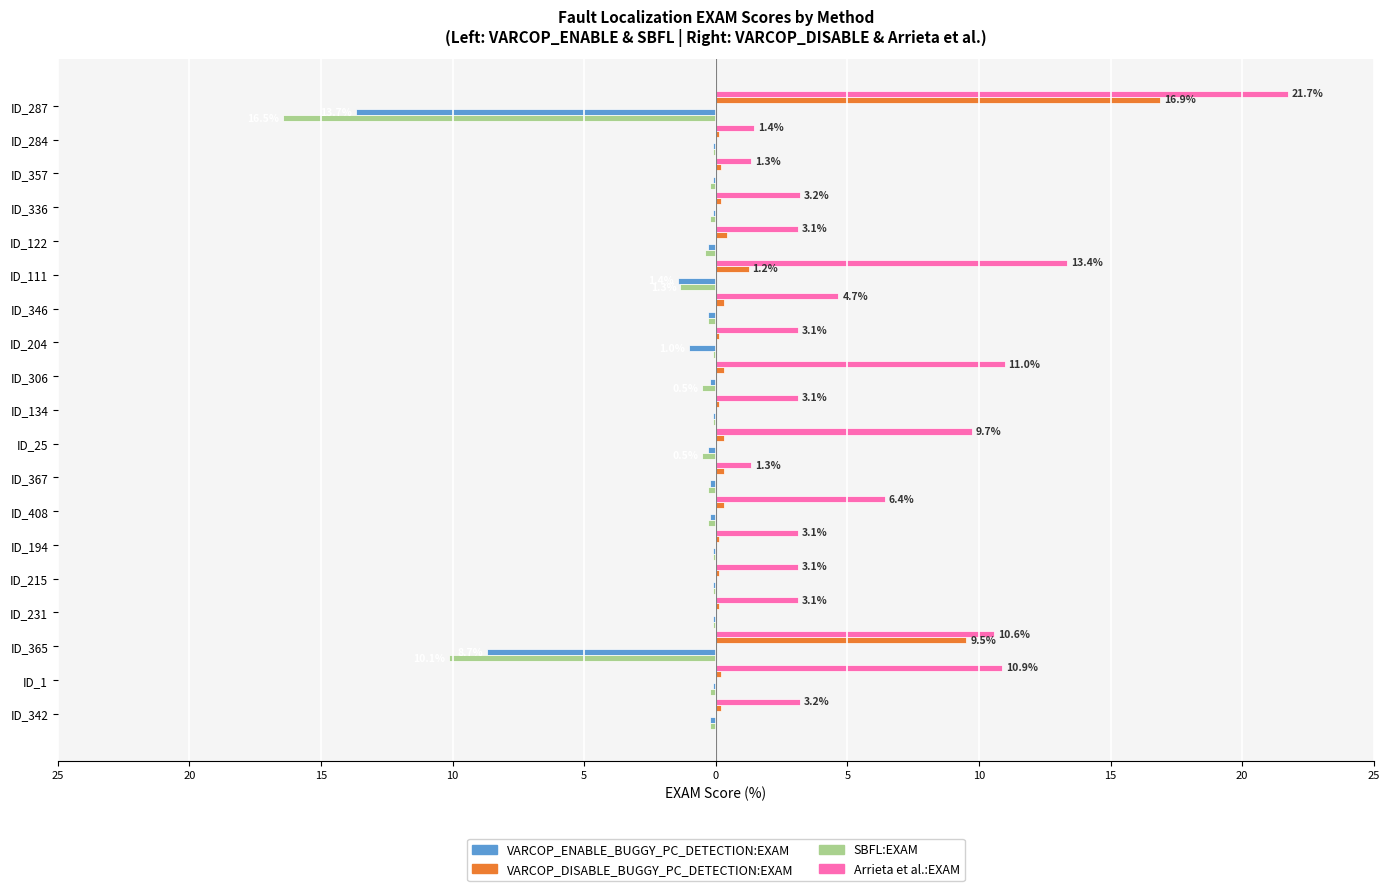

What are all the series names shown in the legend?

VARCOP_ENABLE_BUGGY_PC_DETECTION:EXAM, VARCOP_DISABLE_BUGGY_PC_DETECTION:EXAM, SBFL:EXAM, Arrieta et al.:EXAM